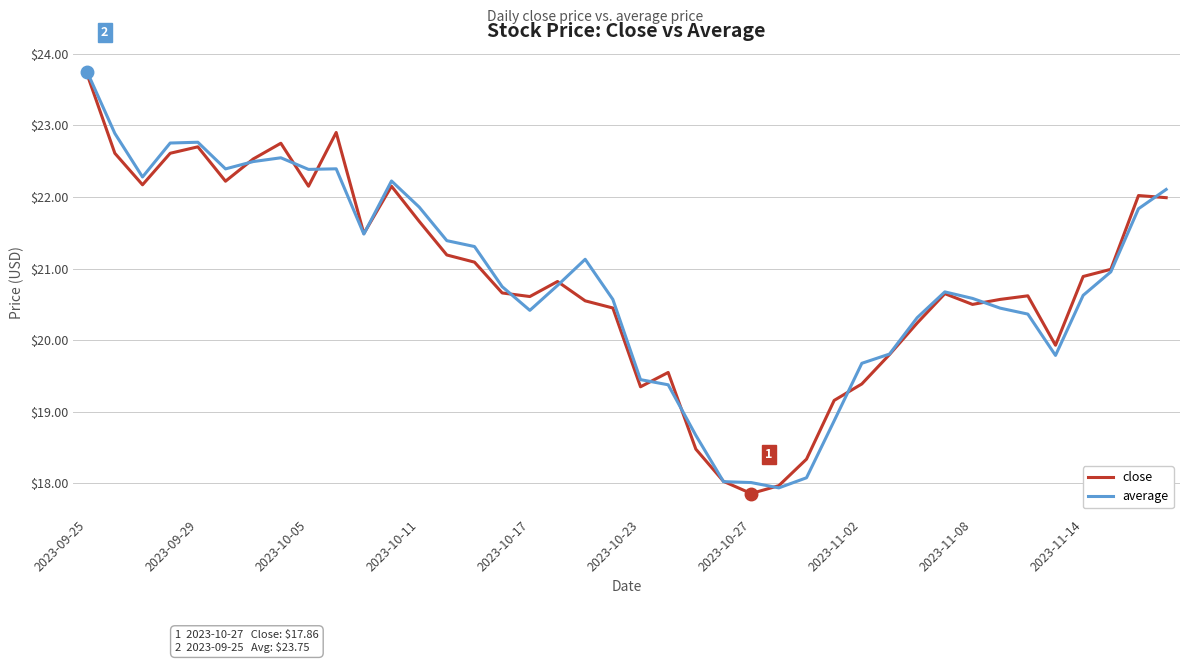

True or false: average has more than 1 points higher than both neighbors.

True